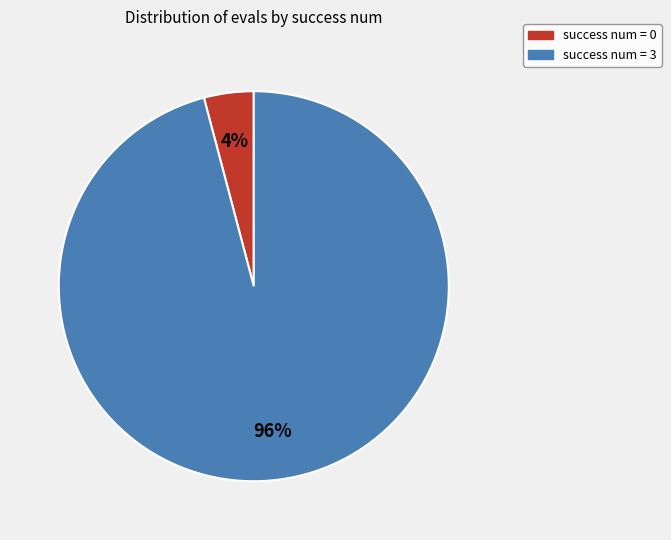

What percentage is the success num = 3 slice, to the nearest percent?

96%